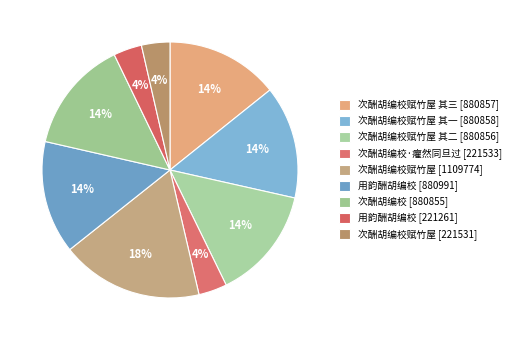

To the nearest percent, what is the difference between the largest and smallest slice percentages?

14%